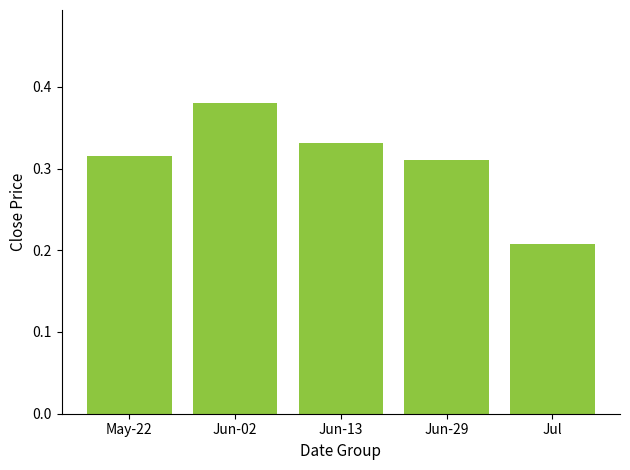

At which category does the chart reach its minimum across all series?

Jul